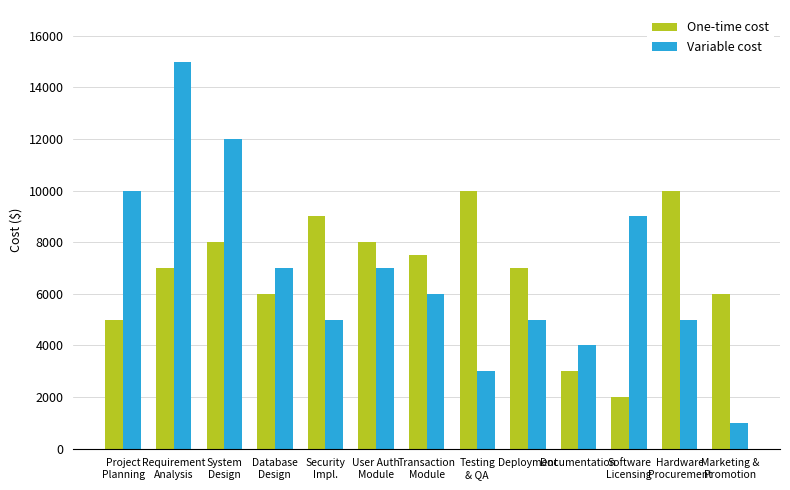

What is the total value across all series at Database
Design?

13000